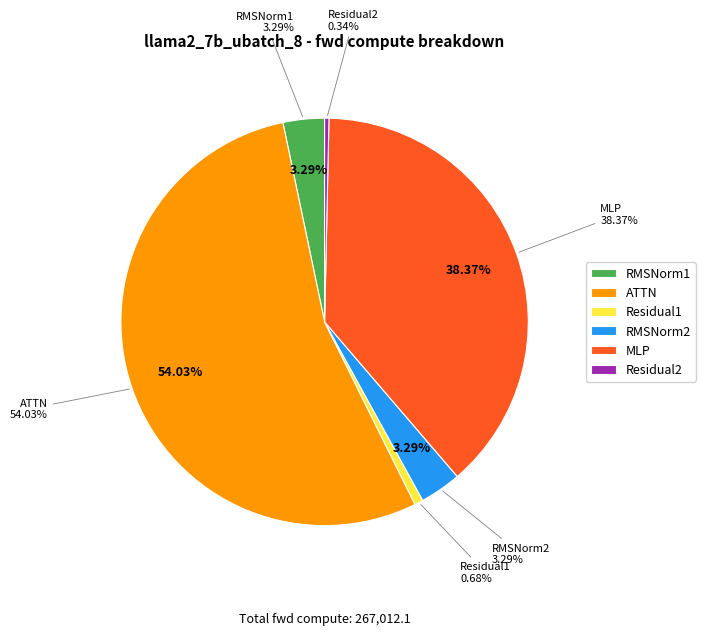

Combined, do MLP and RMSNorm2 account for over 50%?

No